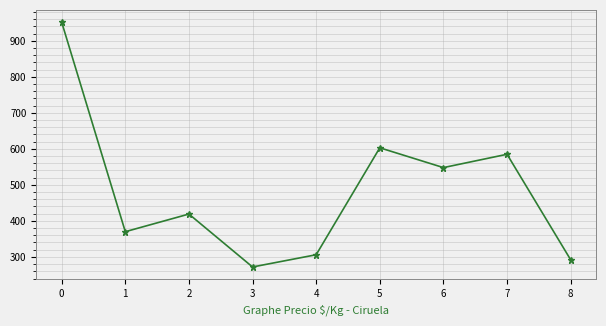

True or false: the data shows 292 at 8.

True